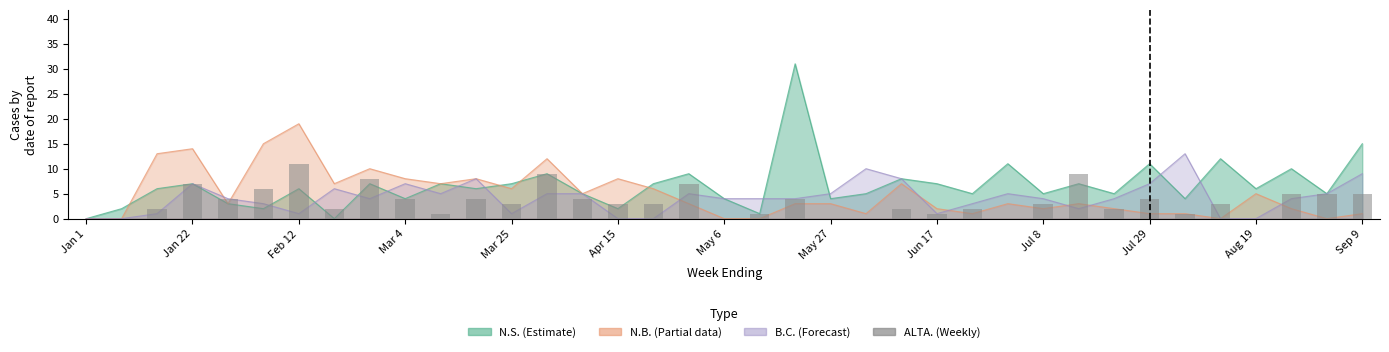

What is the change in value from Mar 25 to 27?

-1